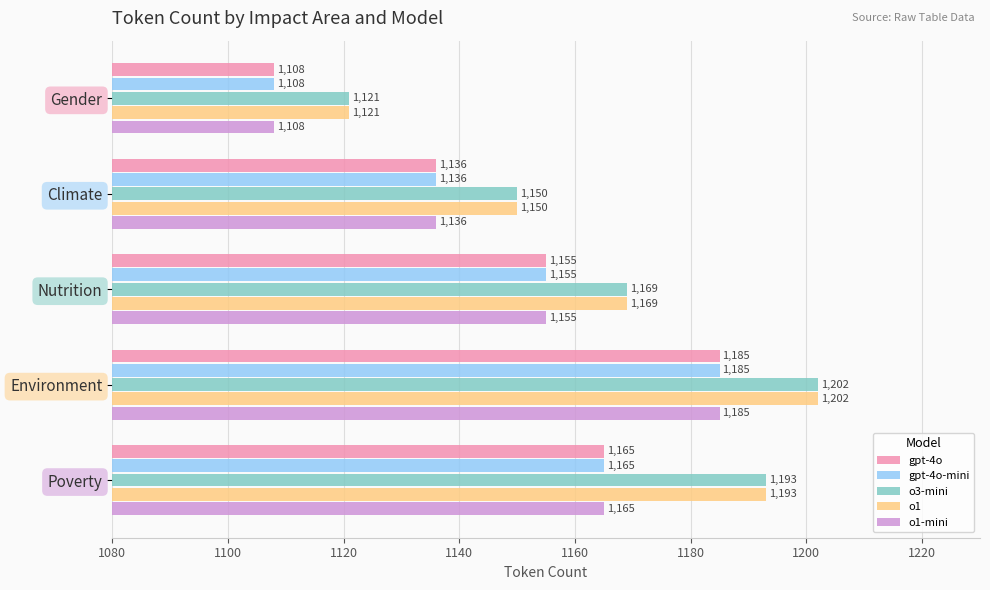

What is the sum of all gpt-4o values?

5749